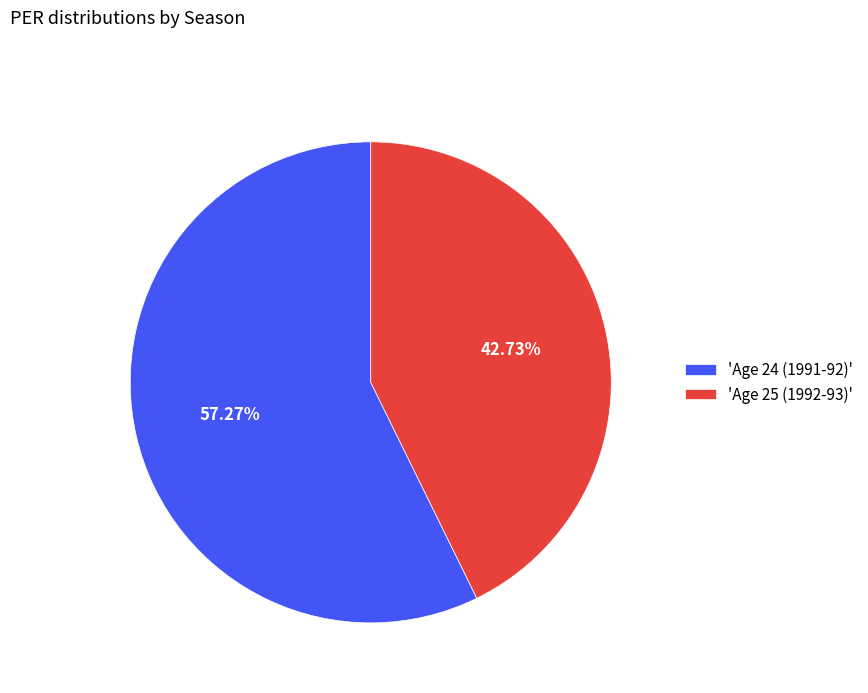

Combined, do 'Age 24 (1991-92)' and 'Age 25 (1992-93)' account for over 50%?

Yes